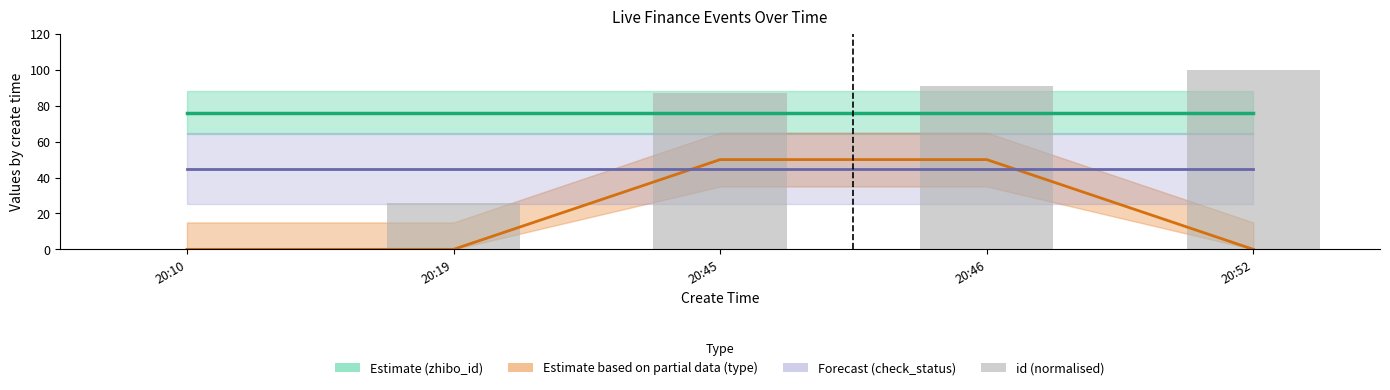

List the labels in order of value, largest first.

20:52, 20:46, 20:45, 20:19, 20:10